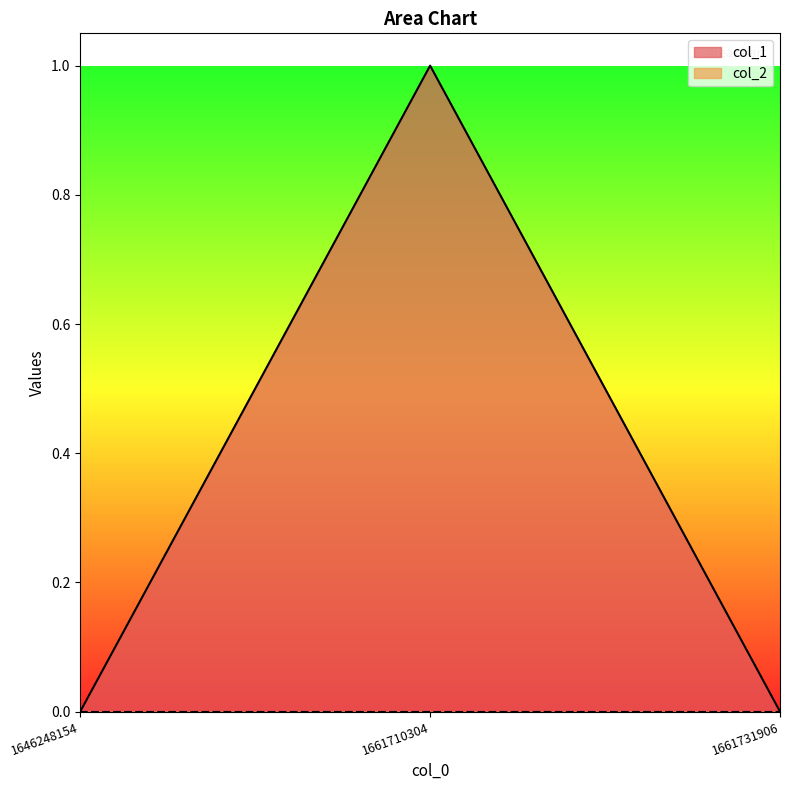

Reading left to right, transcribe all the data shown in this chart.

1646248154=0	1661710304=1	1661731906=0